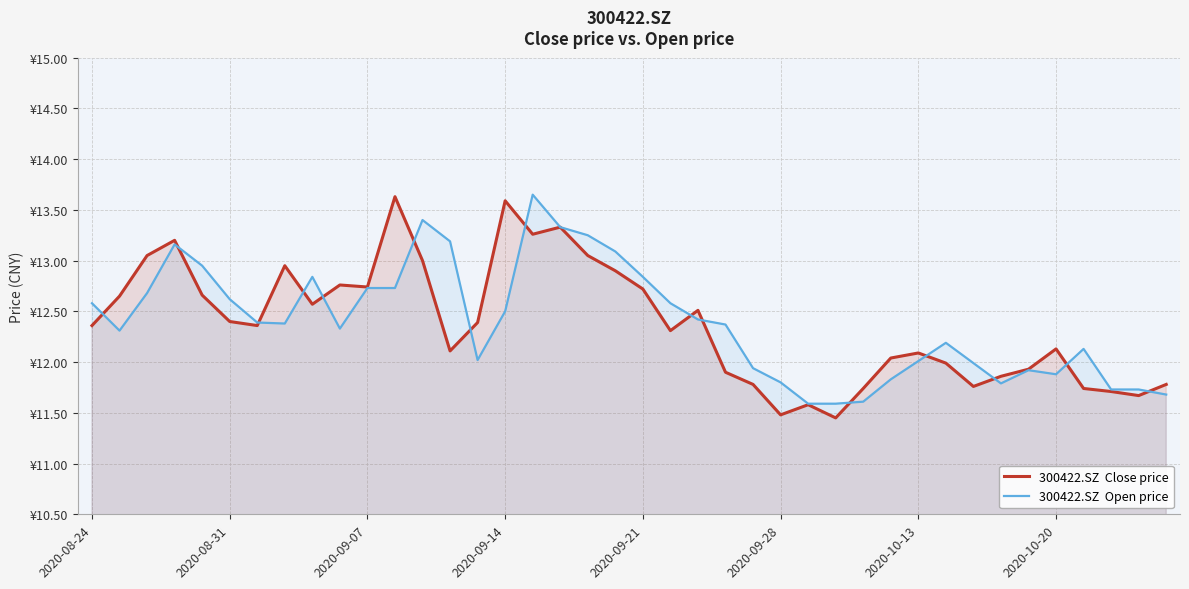

What position from the left is 2020-10-20?

8